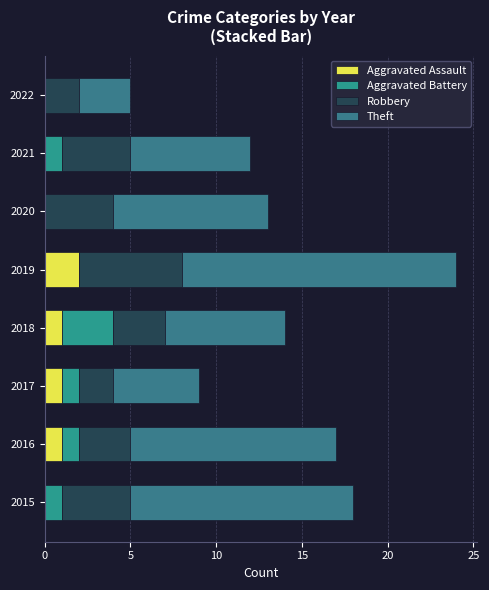

Rank the series by their maximum value, from lowest to highest.

Aggravated Assault, Aggravated Battery, Robbery, Theft